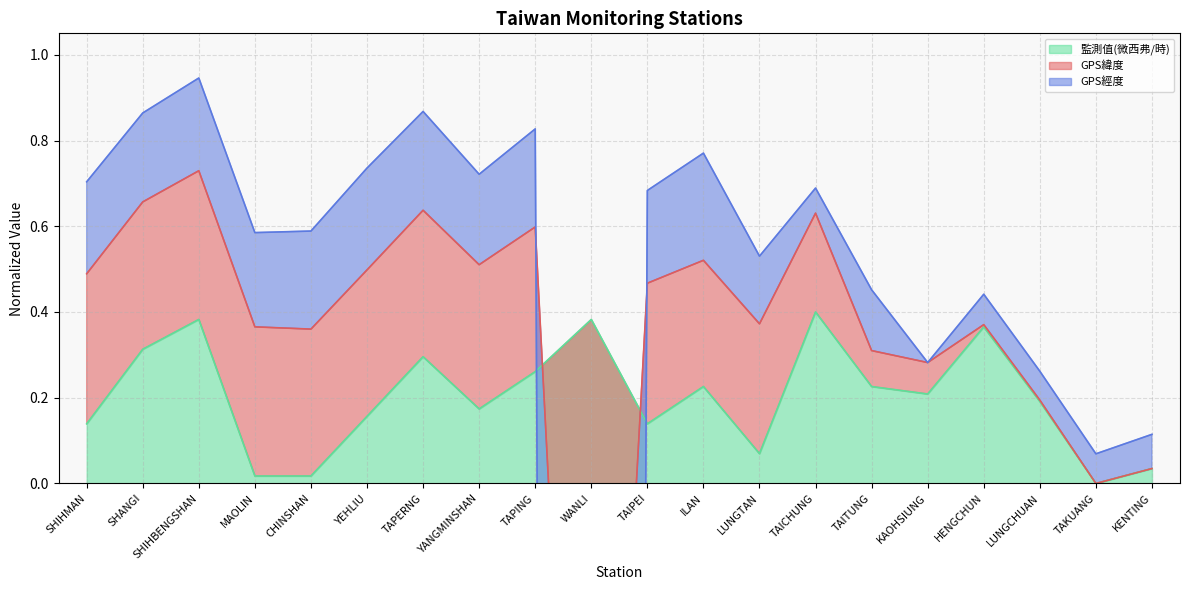

Where is the first local maximum for 監測值(微西弗/時)?

SHIHBENGSHAN